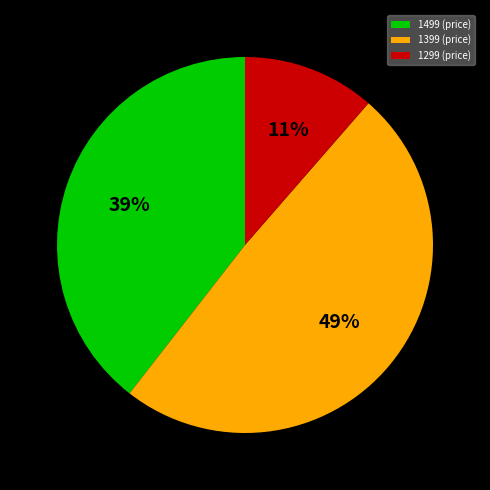

Which slice is the largest?

1399 (price)